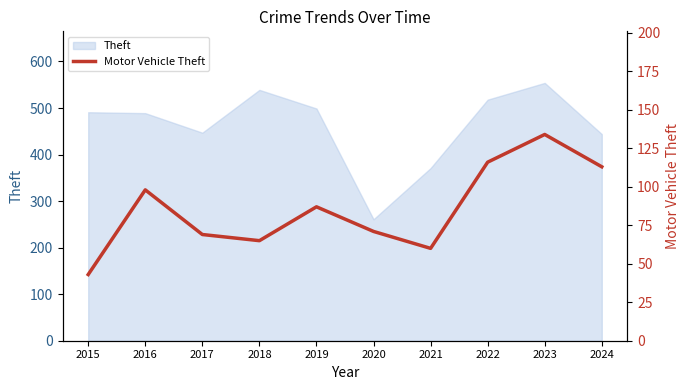

Reading left to right, what are all the values shown in this chart?

2015=43	2016=98	2017=69	2018=65	2019=87	2020=71	2021=60	2022=116	2023=134	2024=113